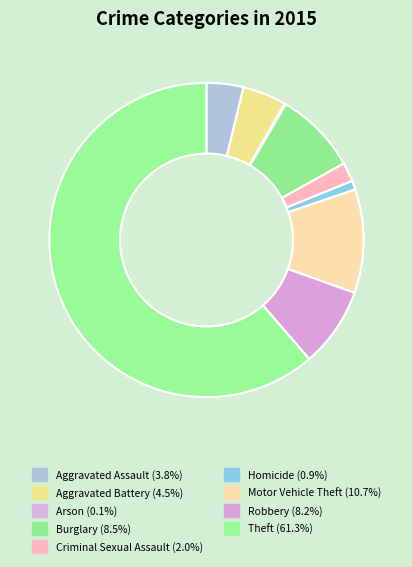

Which has a higher value, Homicide or Criminal Sexual Assault?

Criminal Sexual Assault